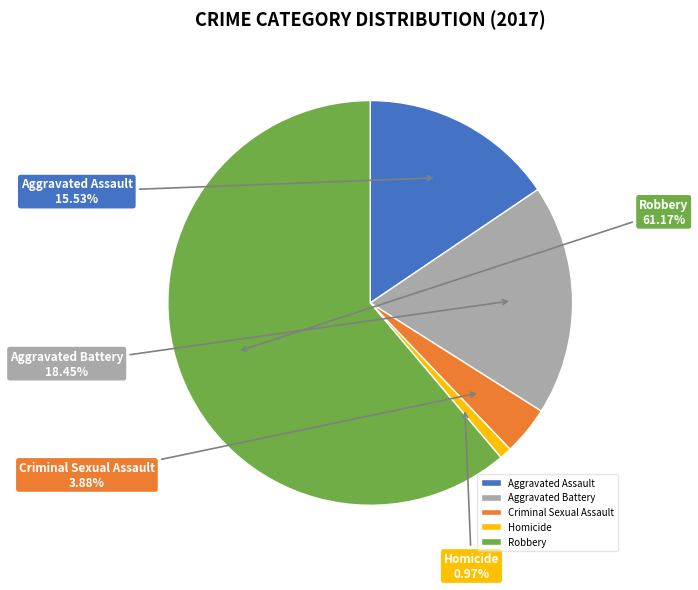

To the nearest percent, what is the average slice percentage?

20%